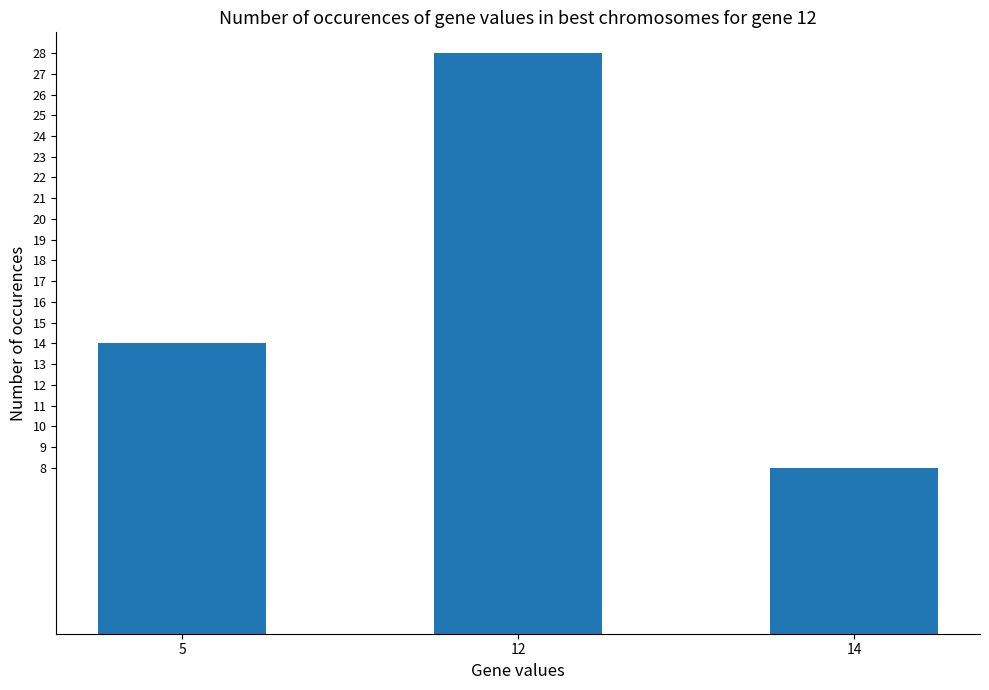

What is the maximum value shown in the chart?

28